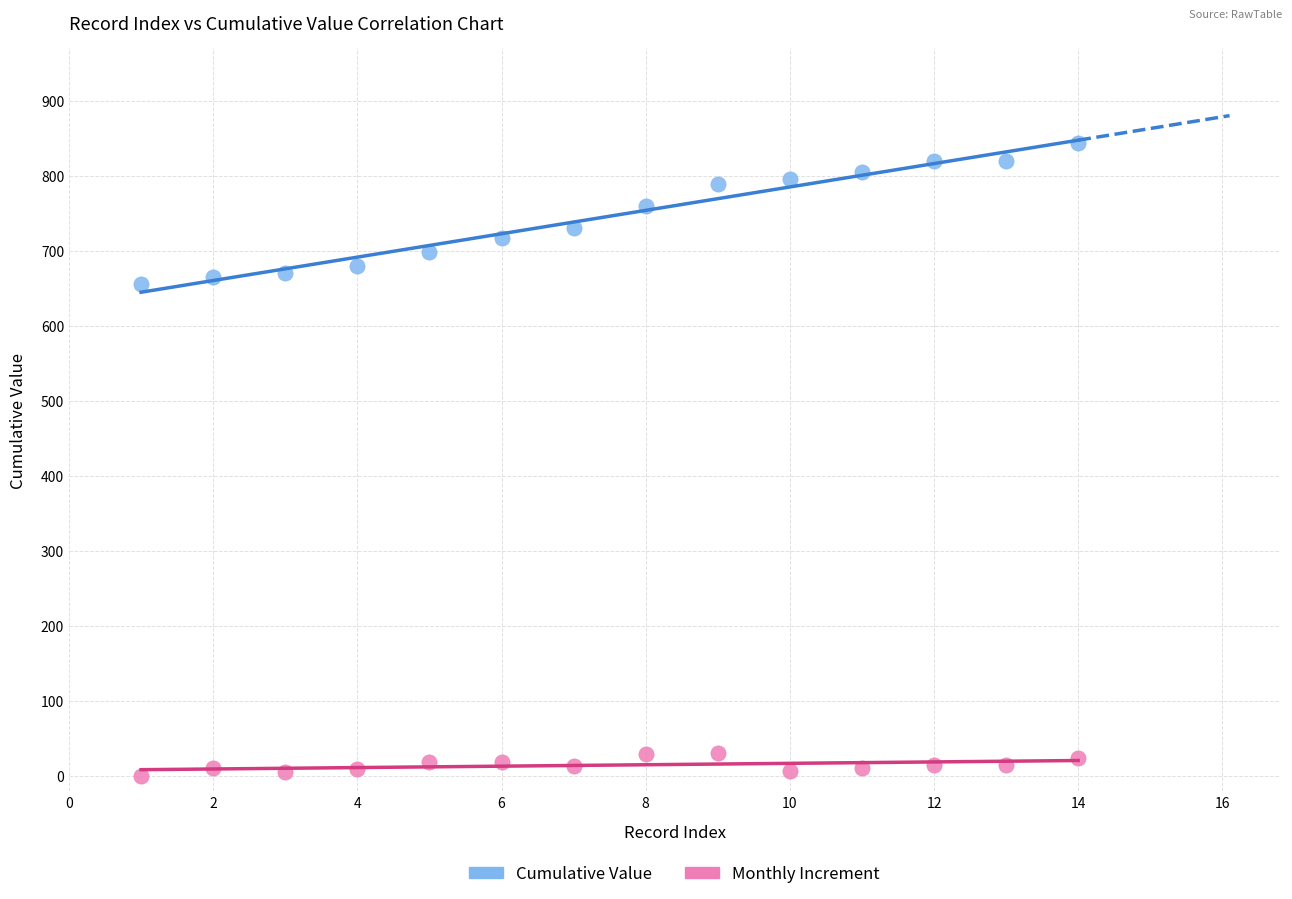

Across all data points, what is the range of X values (max minus min)?

13